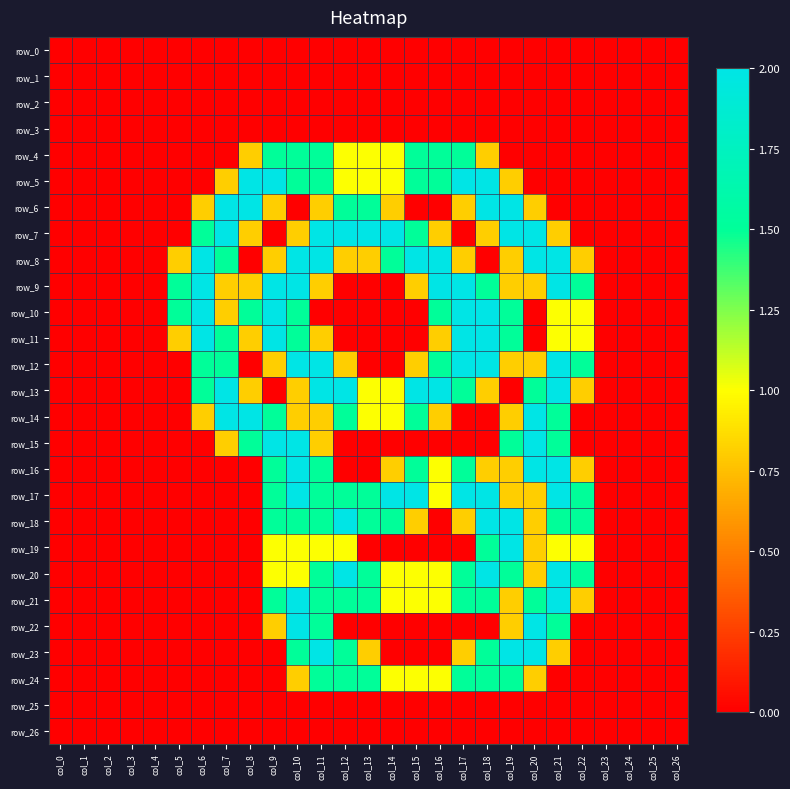

How many values in the row_4 series exceed 0?

11